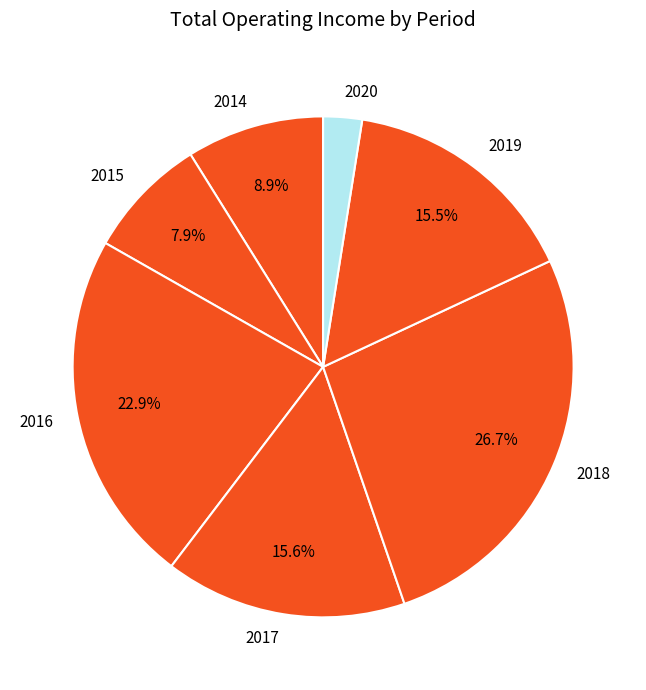

What portion of the pie excludes 2018?

73.3%